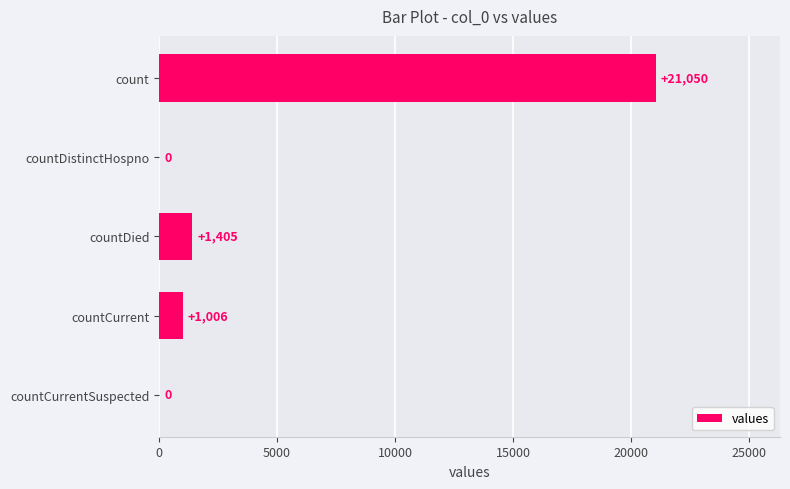

Reading top to bottom, extract all data points from this chart.

count=21050	countDistinctHospno=0	countDied=1405	countCurrent=1006	countCurrentSuspected=0